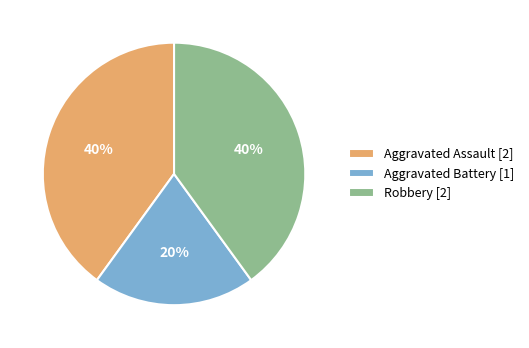

Is the sum of Aggravated Battery and Robbery greater than half?

Yes